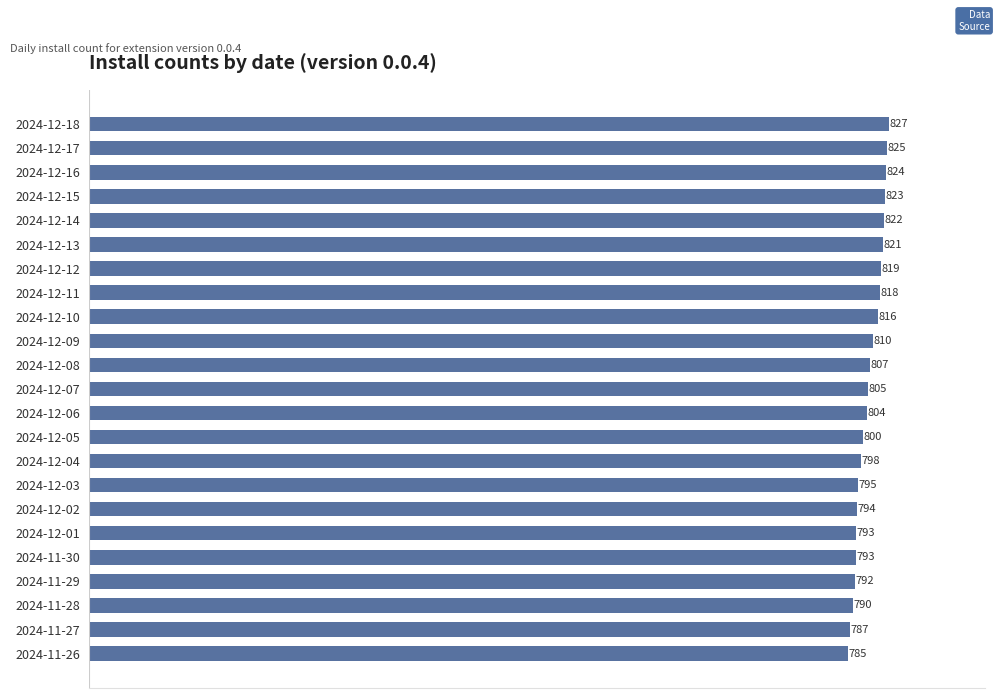

What is the maximum value shown in the chart?

827